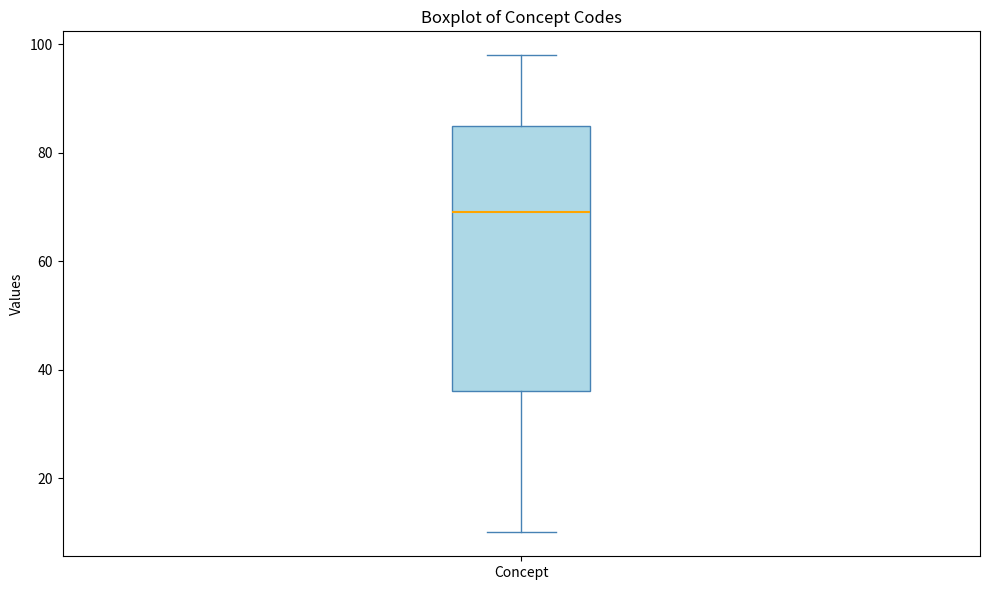

Transcribe this box plot: give where the median line is, the range the box spans, and where the two whiskers end, as read against the y-axis. The values are not printed on the chart, so give them approximately, as read against the axis.

median 70, box 36 to 86, whiskers 10 to 98